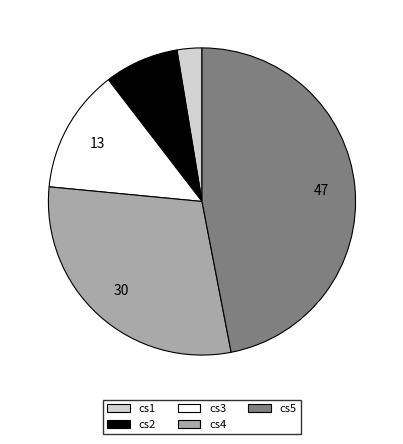

Approximately how many times larger is the value at cs2 compared to cs3?

0.6